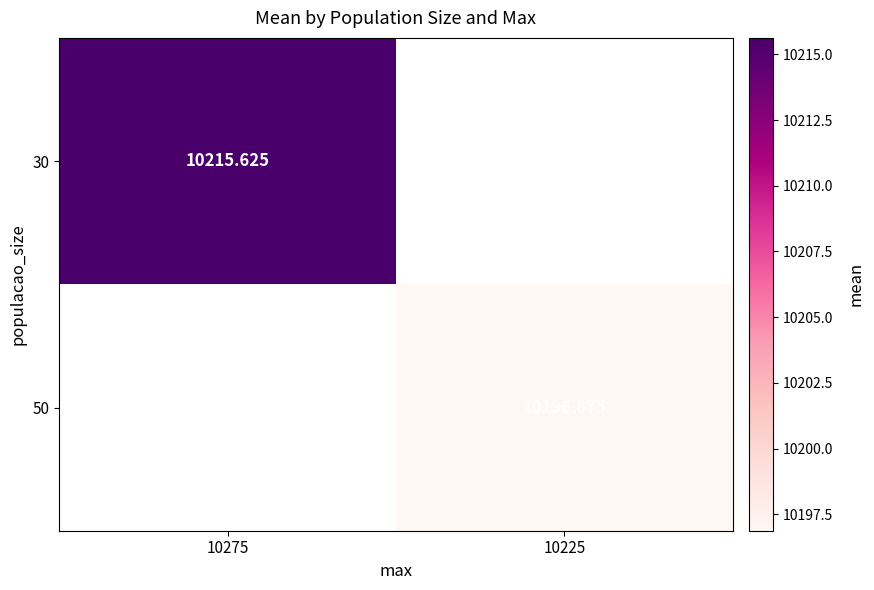

Is the value of 30 at 10275 greater than the value of 50 at 10225?

Yes